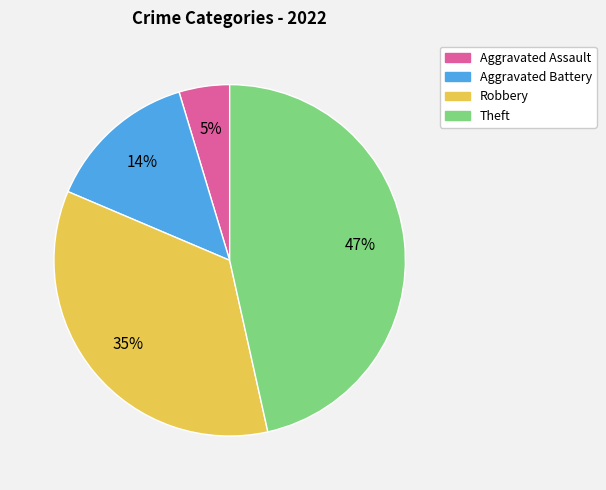

Which has a higher value, Aggravated Assault or Theft?

Theft